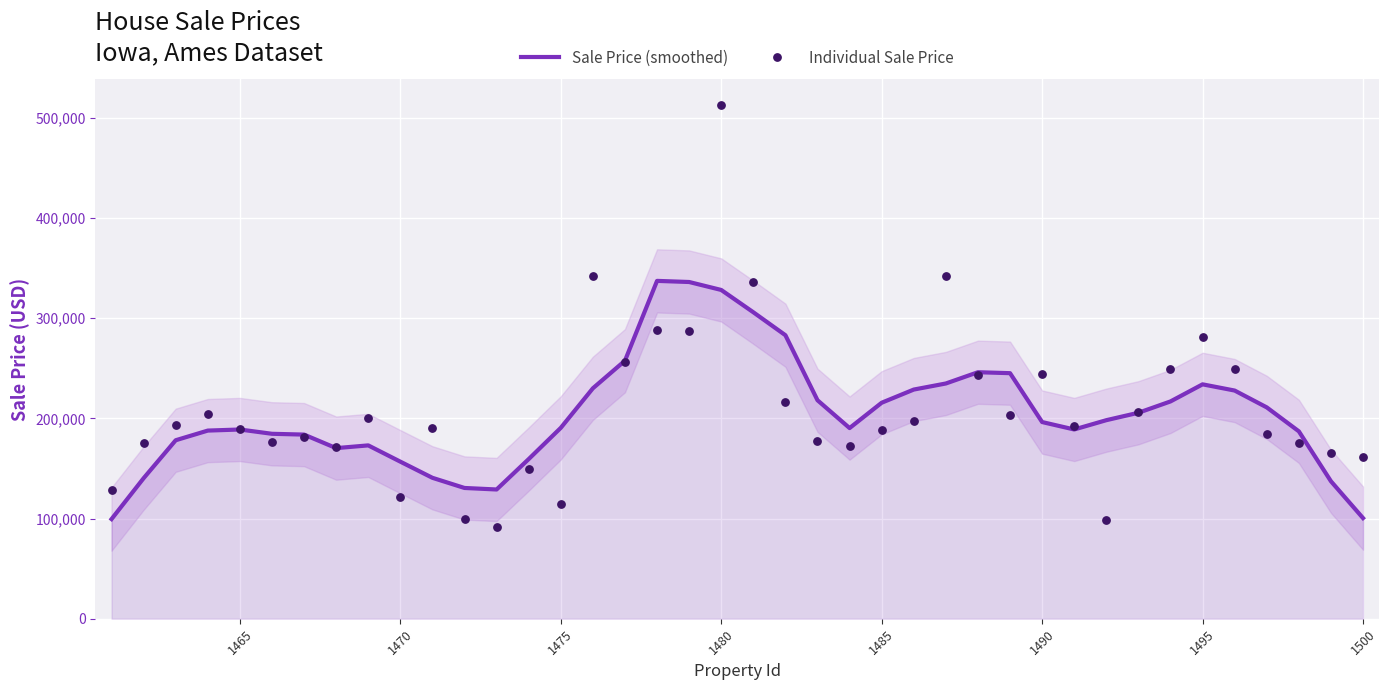

What is the highest value of the Sale Price (smoothed) series?

337144.9